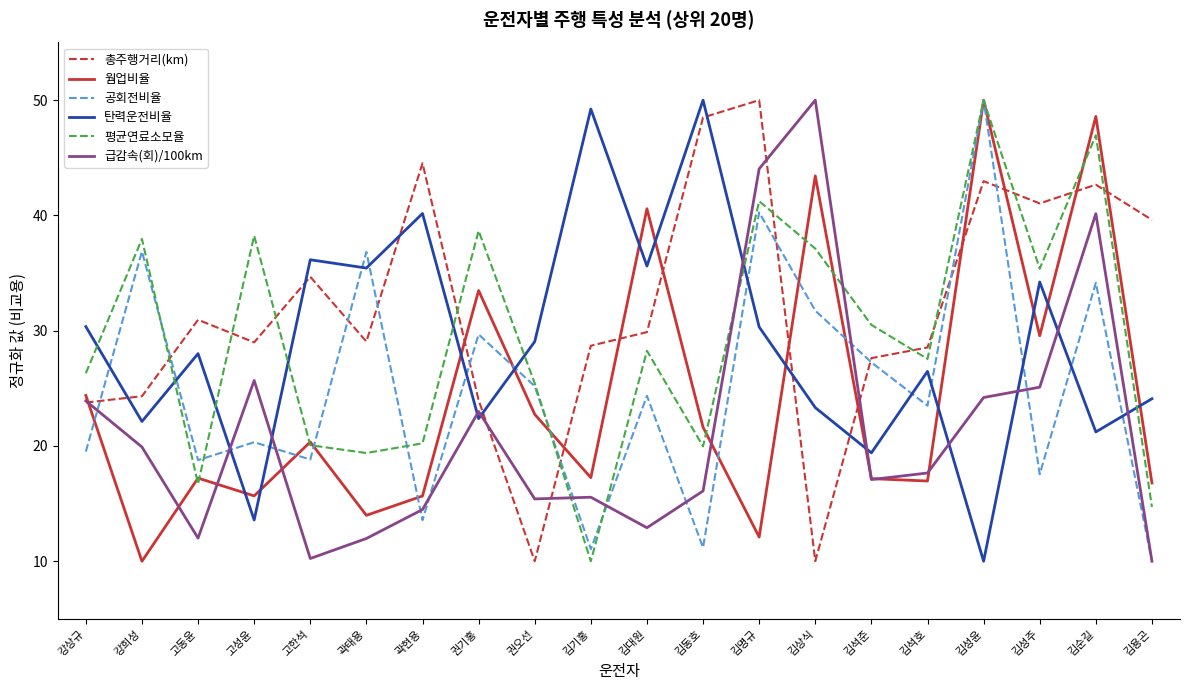

Does the chart display data point markers on the line(s)?

No